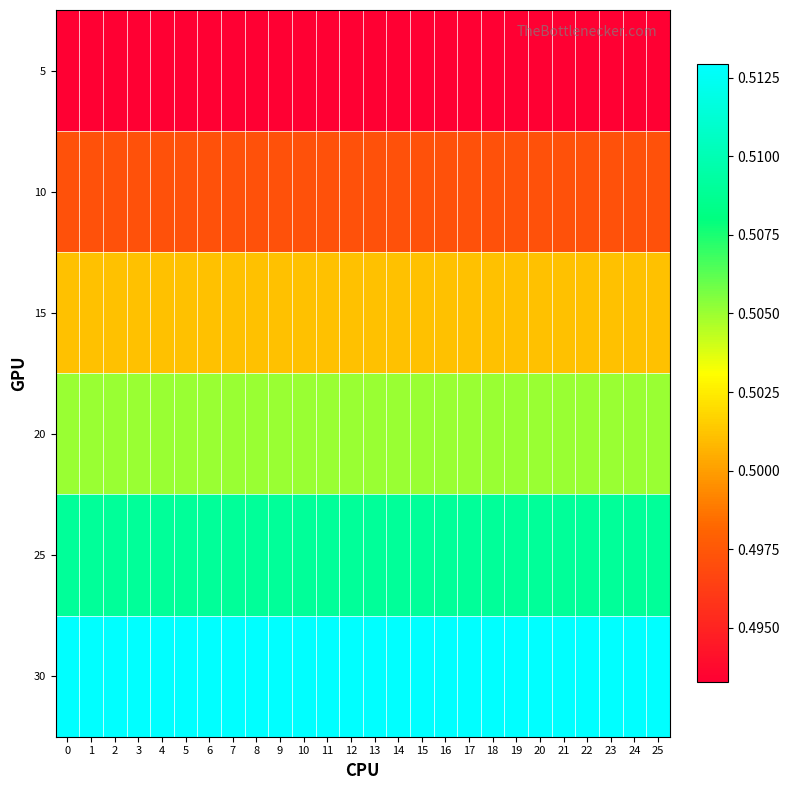

What is the total value across all series at 9?

3.0